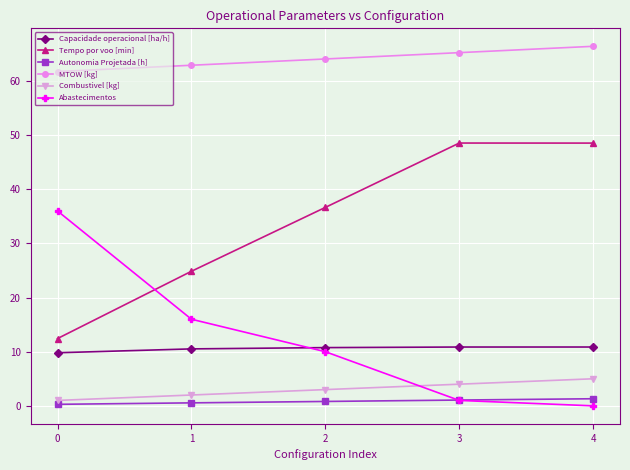

Is the value of Abastecimentos at 3 greater than the value of MTOW [kg] at 2?

No